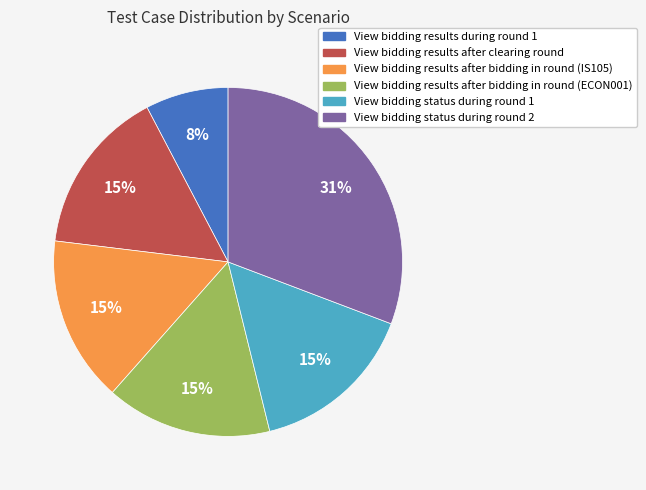

How many slices are in this pie chart?

6